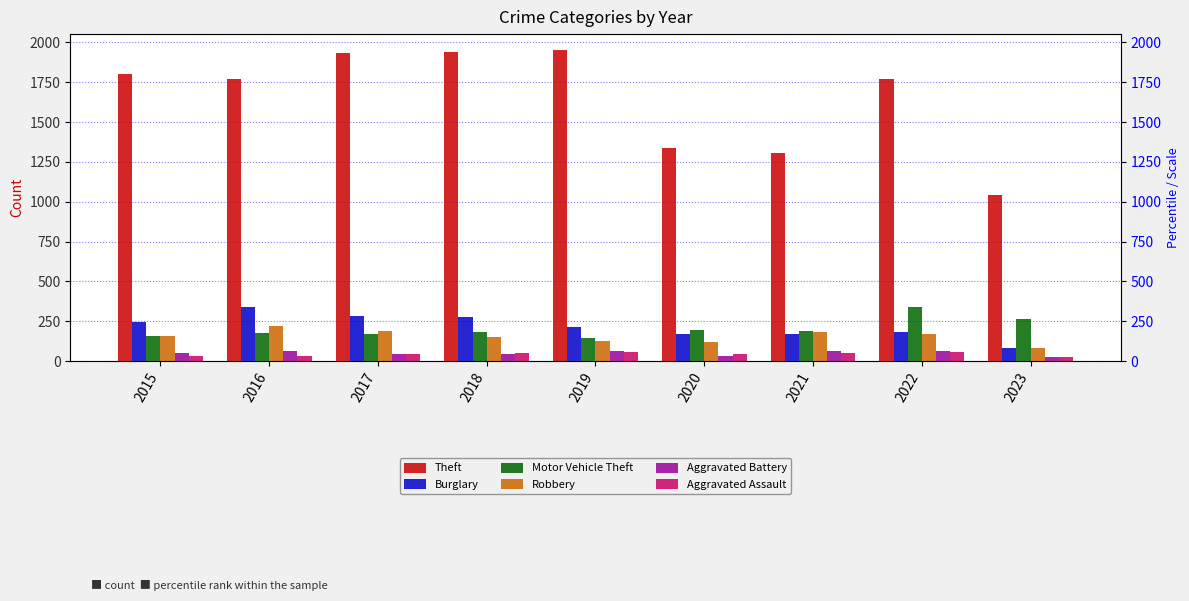

List the series in order of their peak value, lowest first.

Aggravated Assault, Aggravated Battery, Robbery, Motor Vehicle Theft, Burglary, Theft